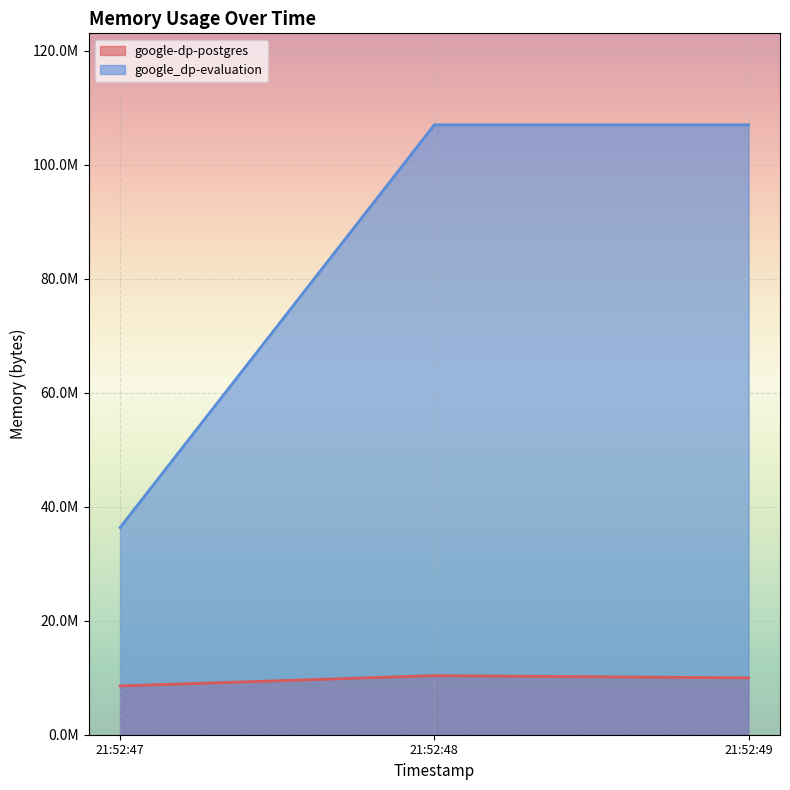

Does the chart display data point markers on the line(s)?

No